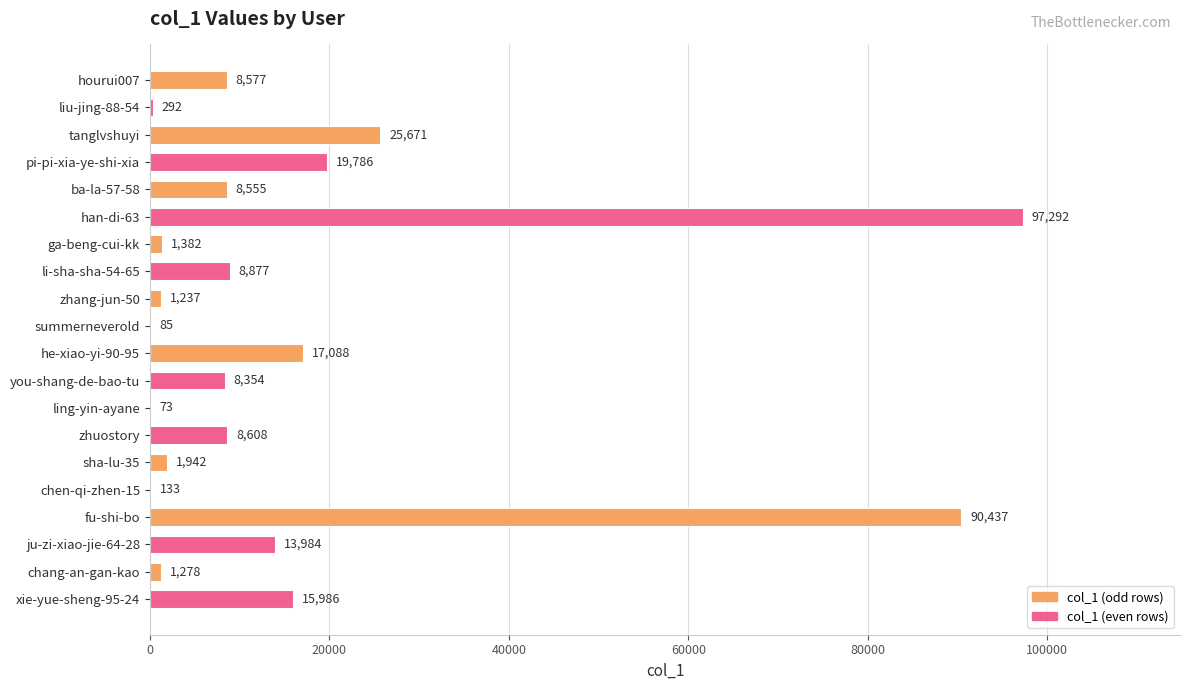

What is the sum of all values?

329637